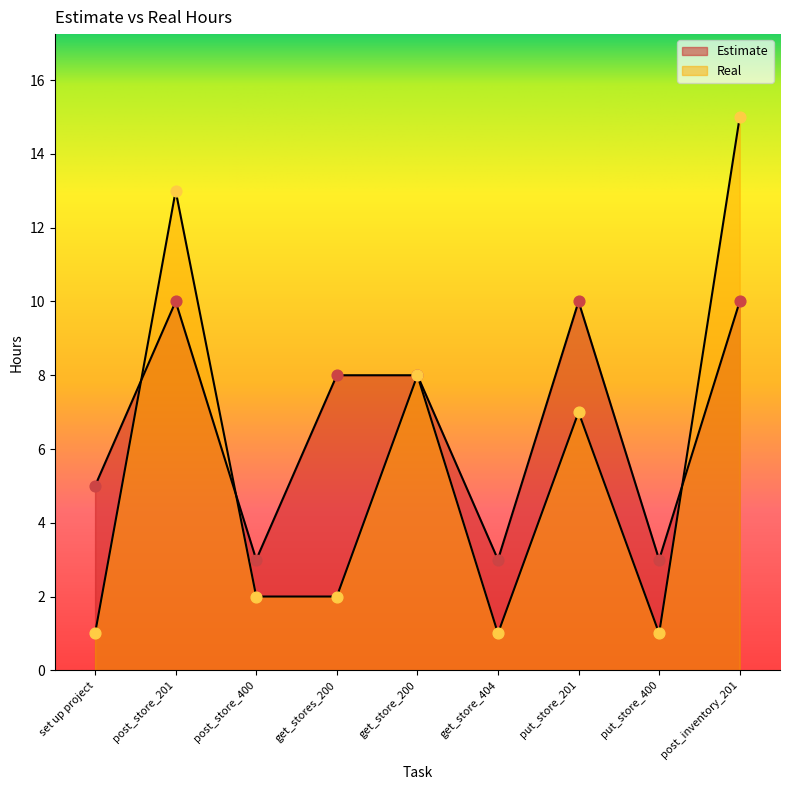

Which series has the largest total across all categories?

Estimate